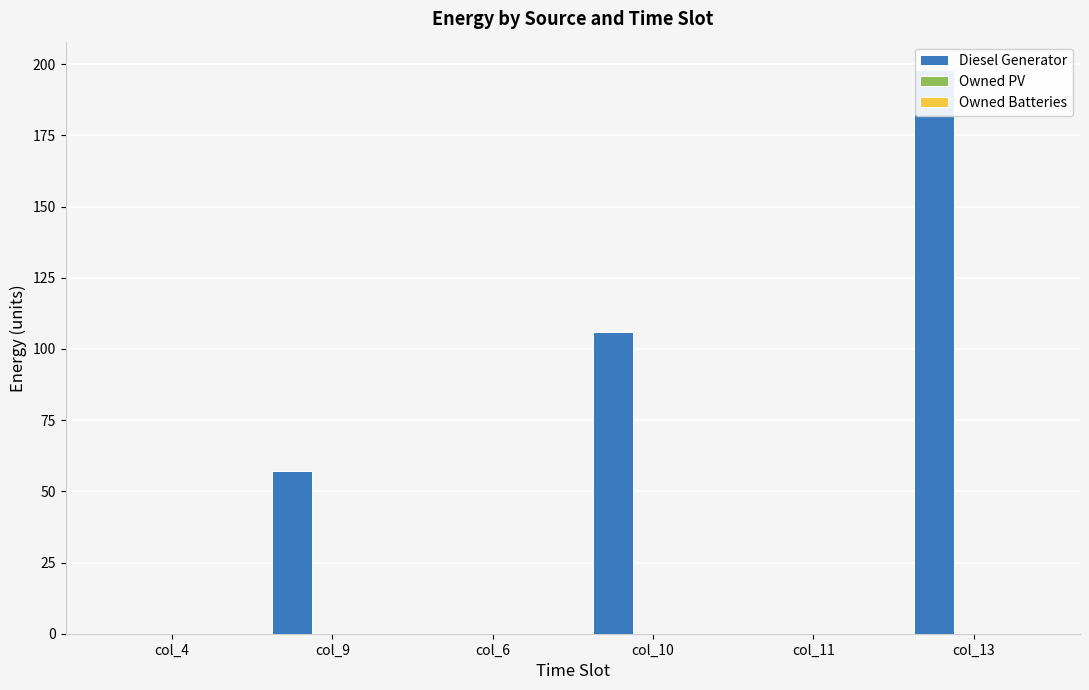

Which category has the highest value across all series?

col_13